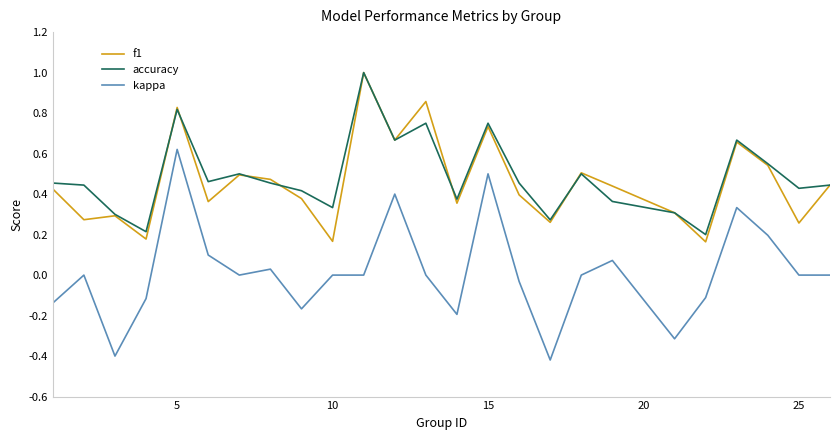

What is the sum of all accuracy values?

12.1